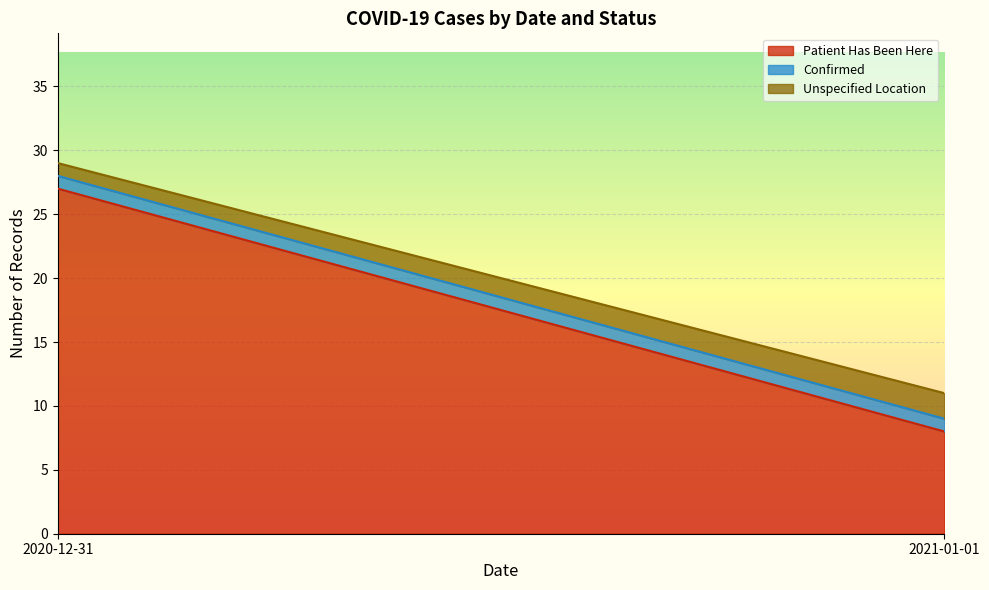

At which label does Patient Has Been Here reach its minimum?

2021-01-01